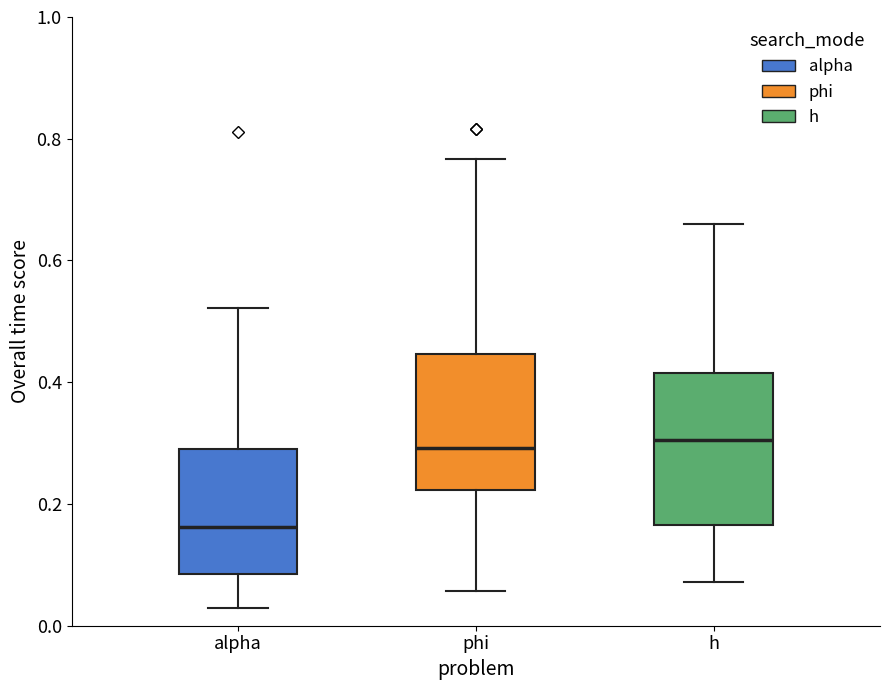

Where does the median line of the box for alpha sit on the y-axis? The values are not printed on the chart, so give them approximately, as read against the axis.

0.16